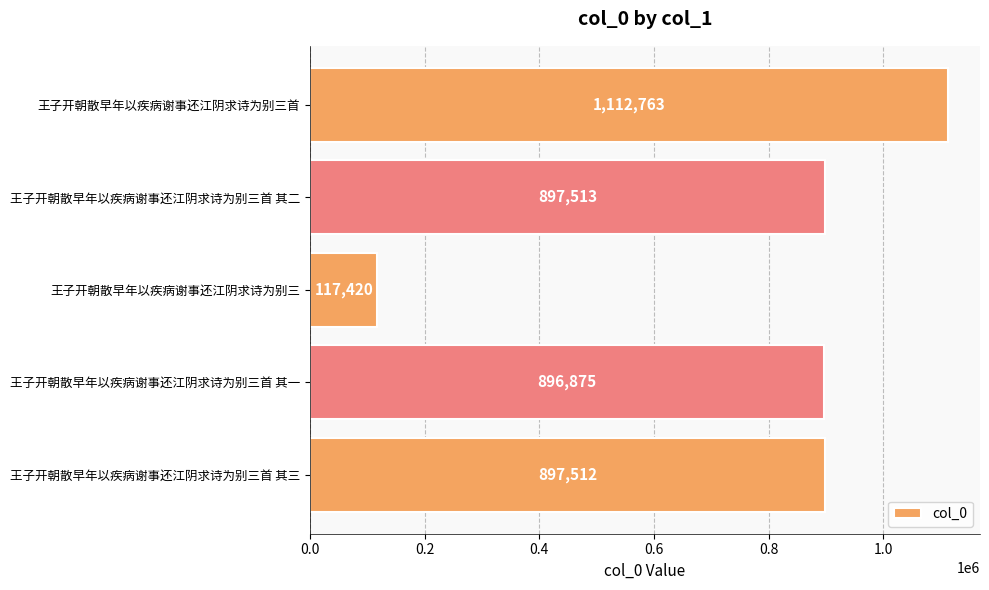

How many data points are less than 897512?

2